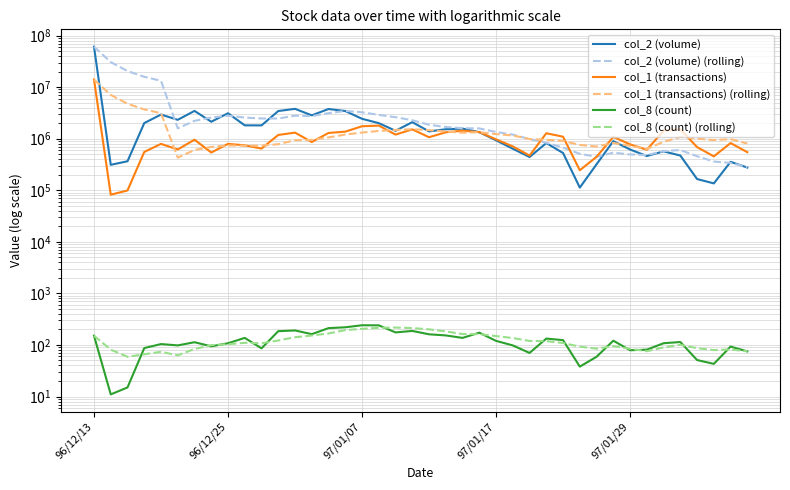

How many data points does each series have?

40